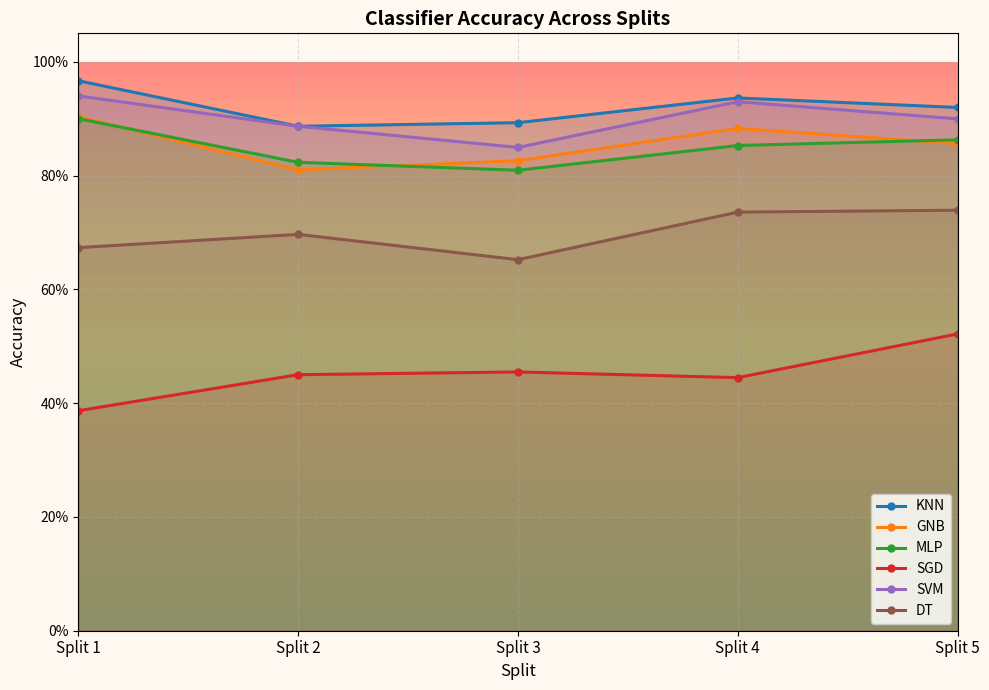

What are all the series names shown in the legend?

KNN, GNB, MLP, SGD, SVM, DT